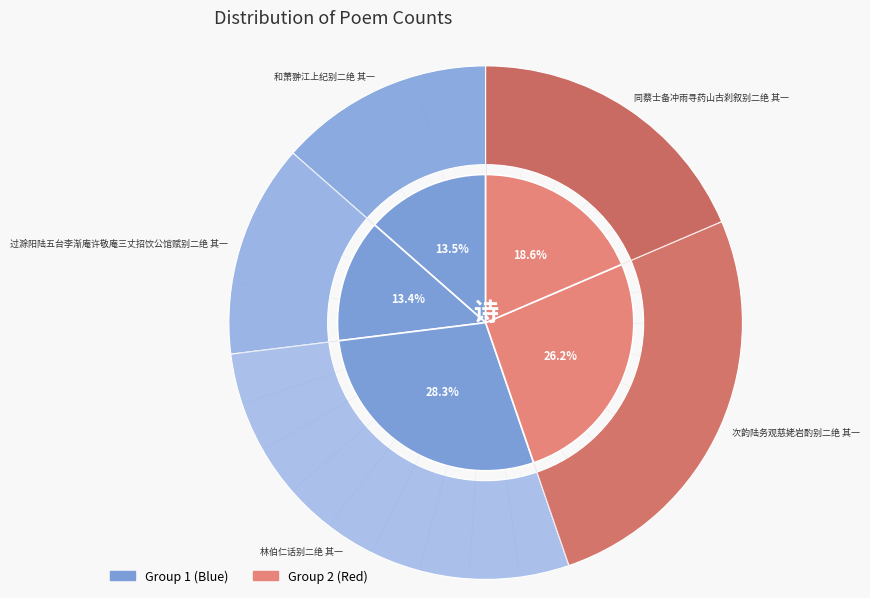

What is the smallest slice in the pie chart?

过滁阳陆五台李渐庵许敬庵三丈招饮公馆赋别二绝 其一